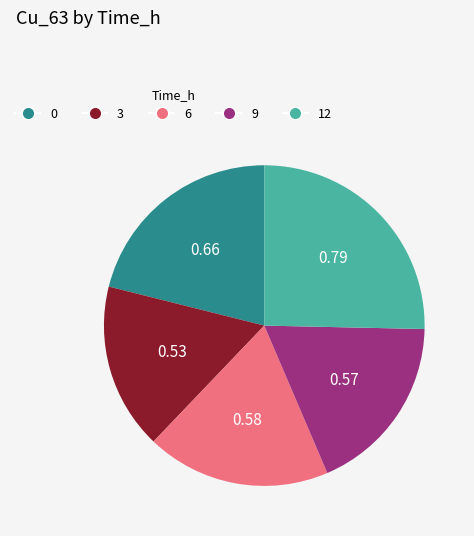

The 6 slice represents 13% of the pie. True or false?

False